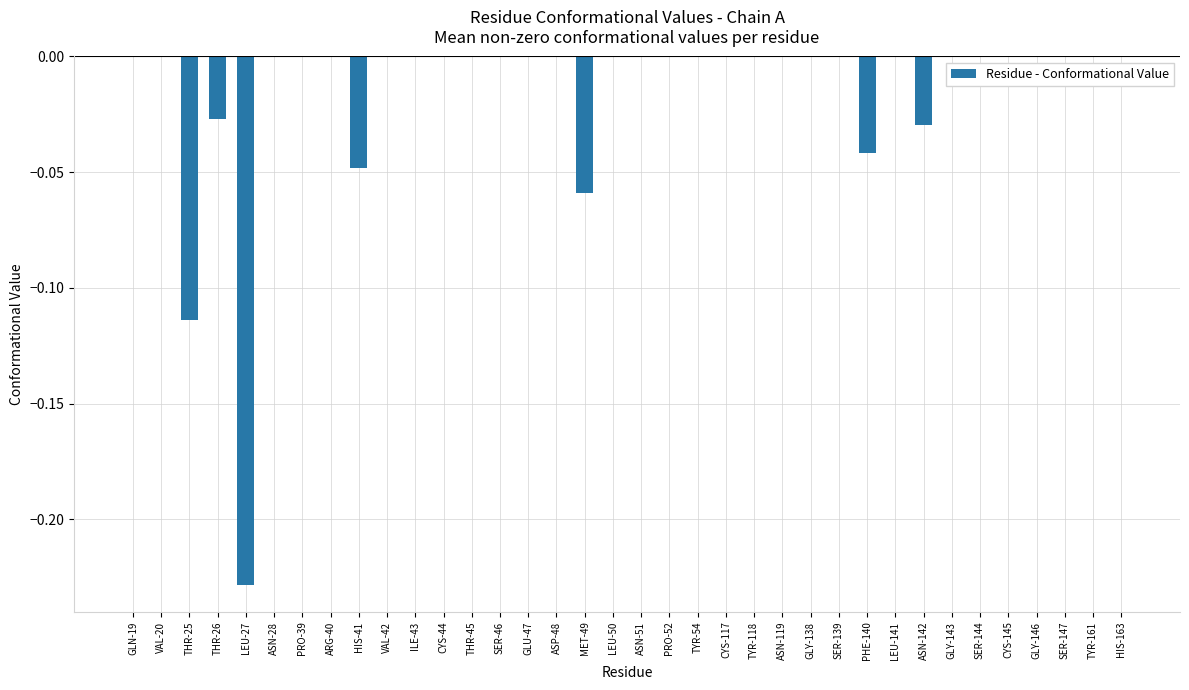

Count the number of categories in the chart.

36